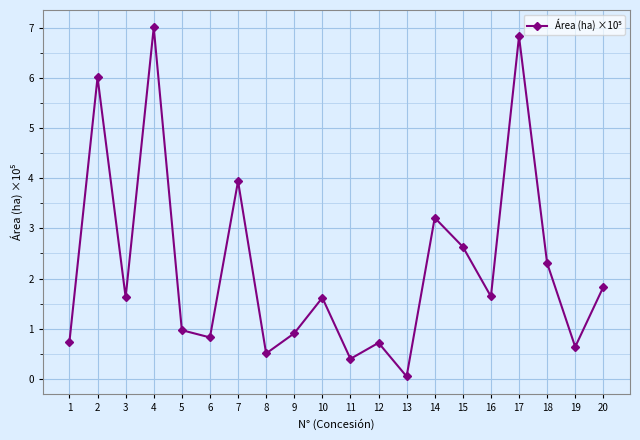

Which category has the highest value across all series?

4